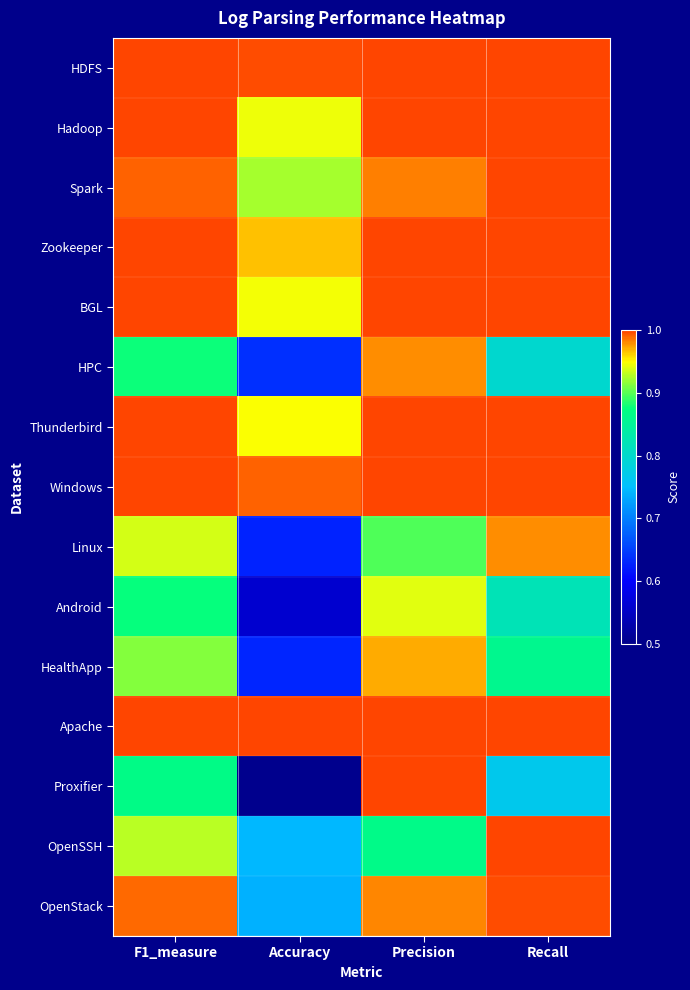

What is the difference between the highest and lowest values at Precision?

0.1